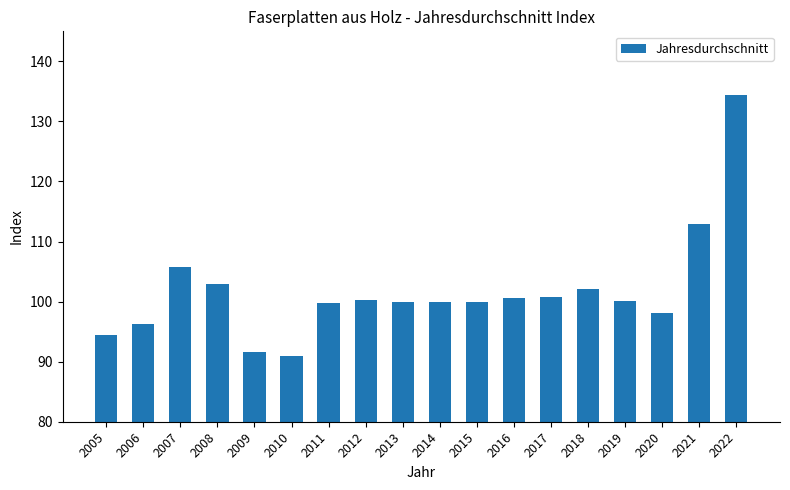

Does the chart contain stacked bars?

No